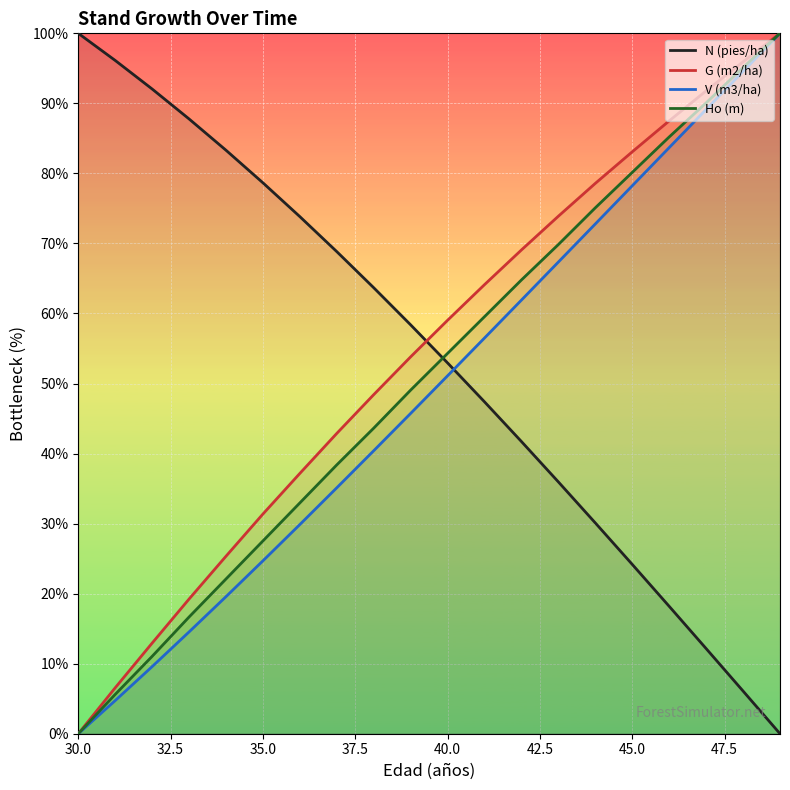

True or false: N (pies/ha) has more than 1 points higher than both neighbors.

False